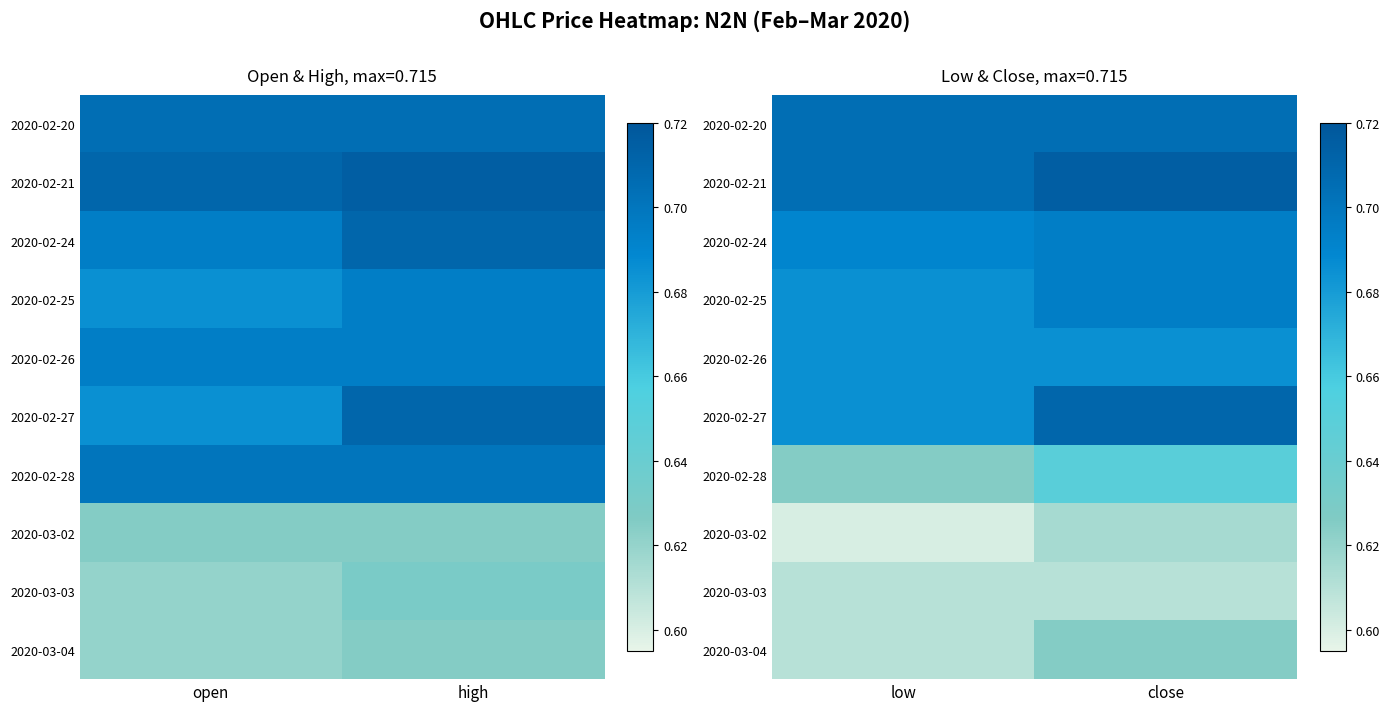

What is the spread (max minus min) of values at close?

0.1